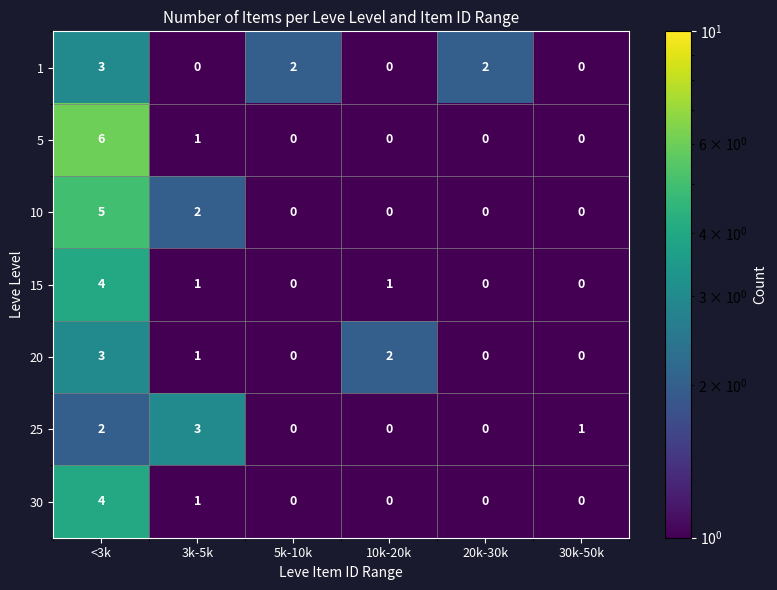

Which category has the highest value across all series?

<3k